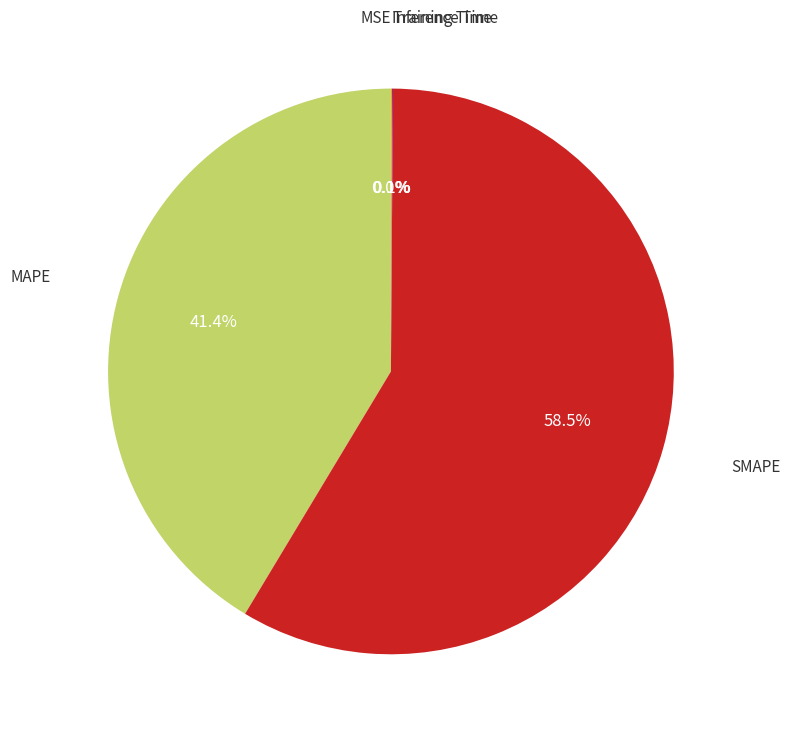

How many slices are in this pie chart?

5